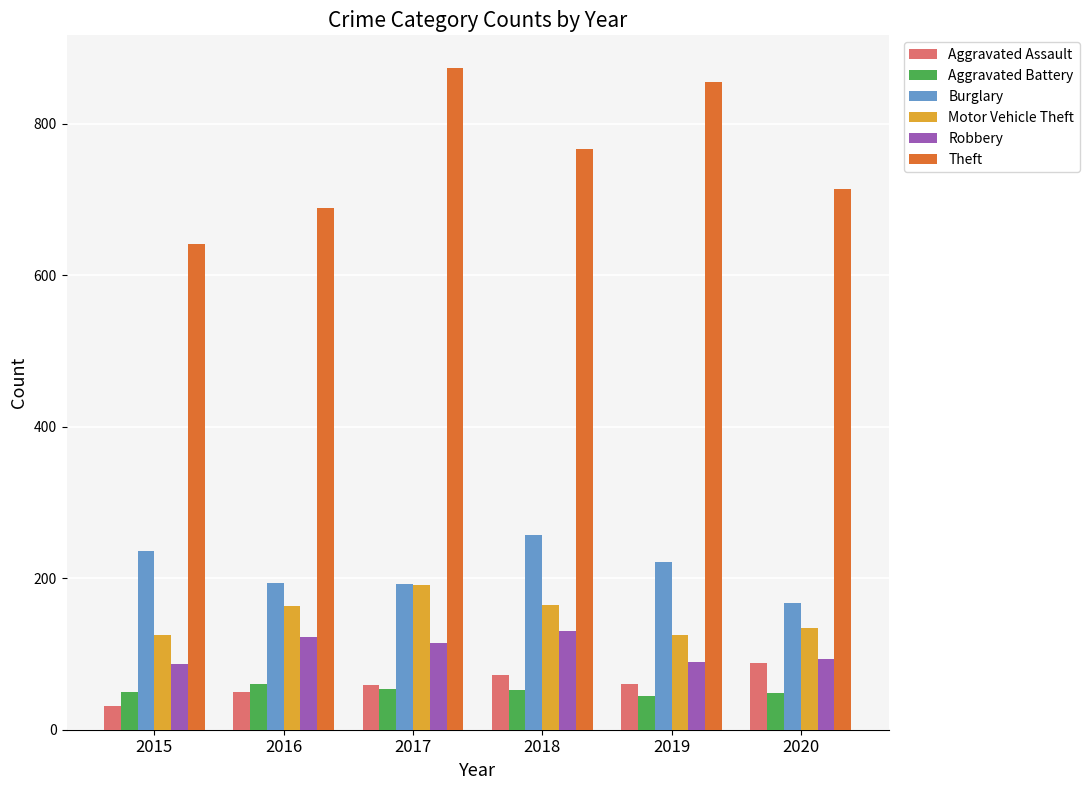

How many values in the Robbery series are below 115?

3